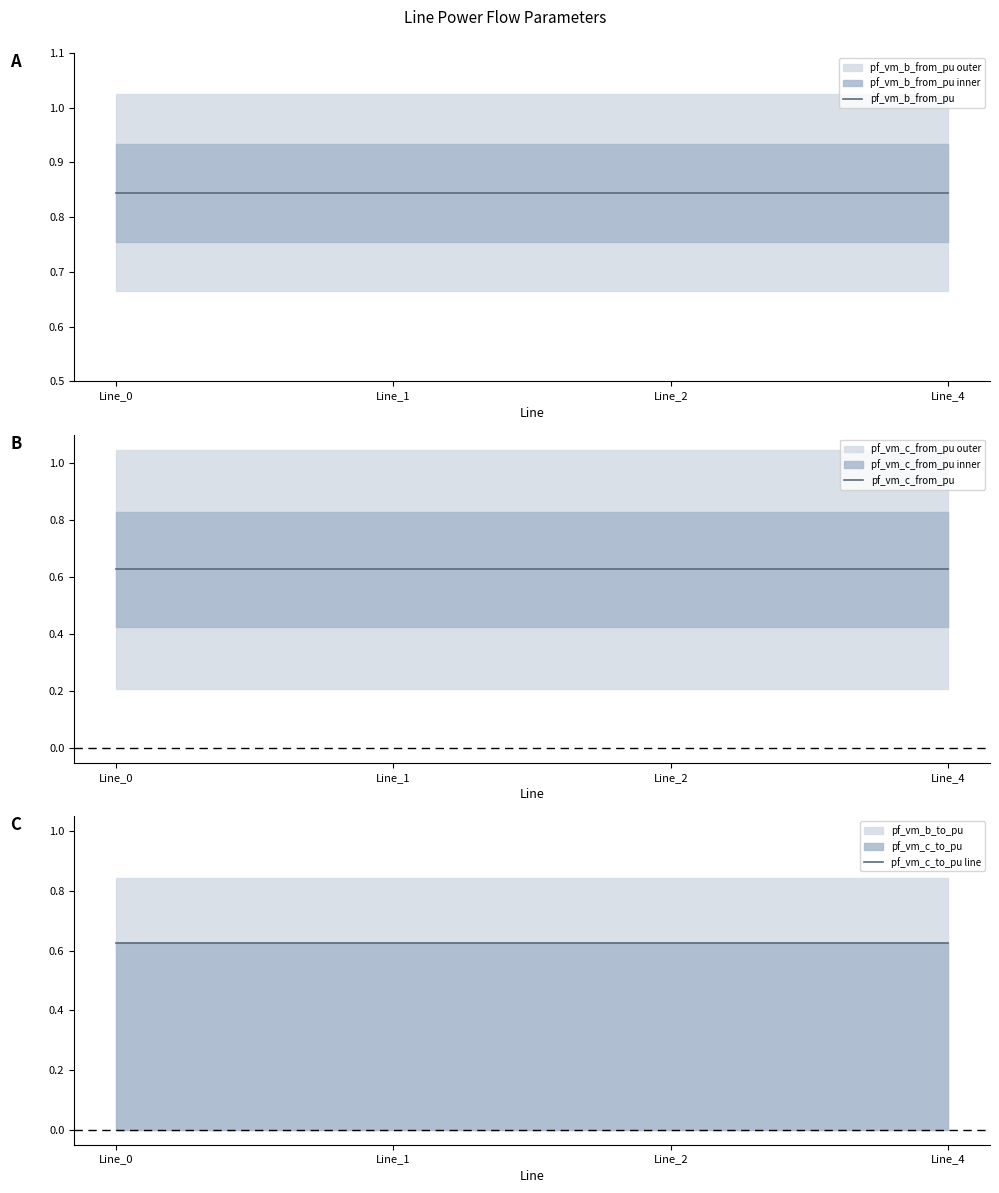

At which category does the chart reach its minimum across all series?

Line_0